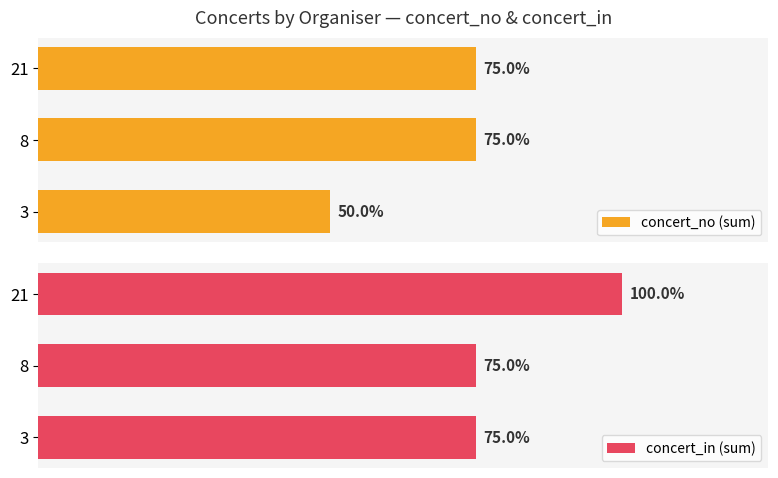

The value of concert_in (sum) at 8 is 1. True or false?

False